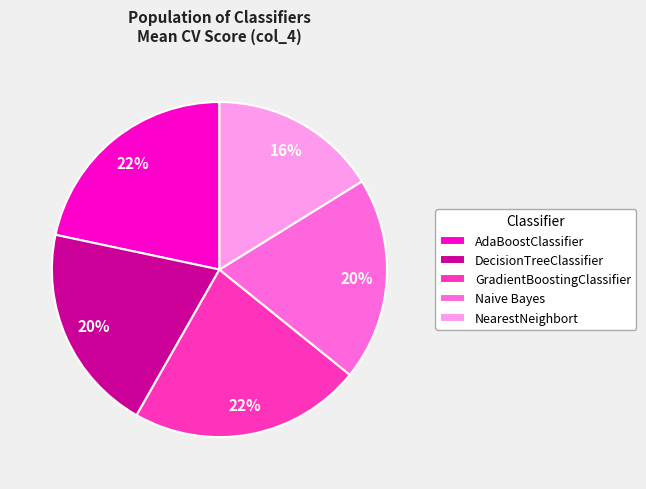

What percentage is the AdaBoostClassifier slice, to the nearest percent?

22%